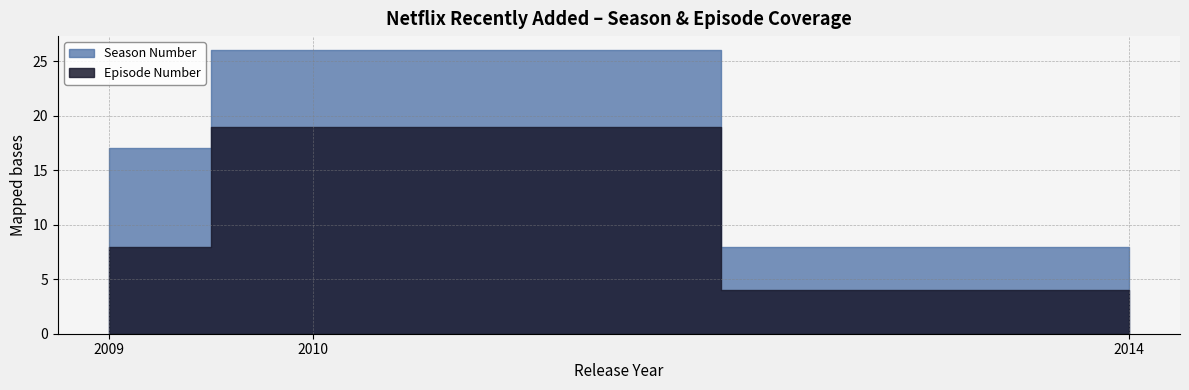

What are all the series names shown in the legend?

Season Number, Episode Number